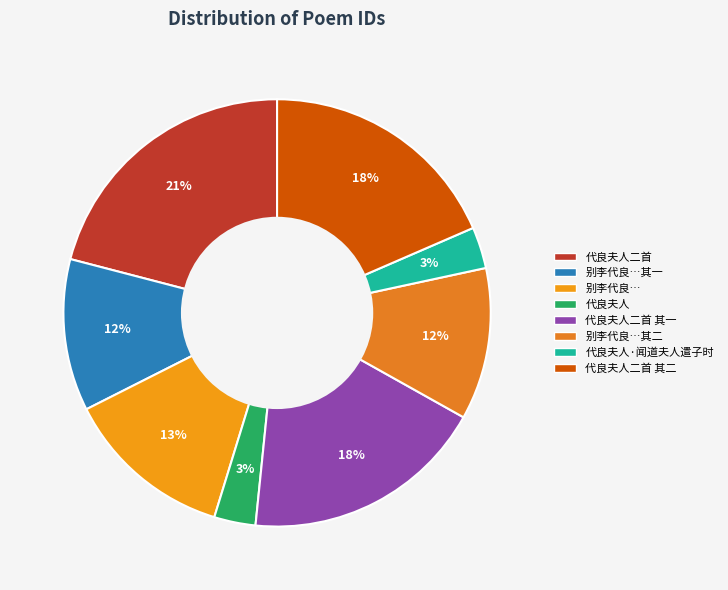

Is there a majority slice in this chart?

No